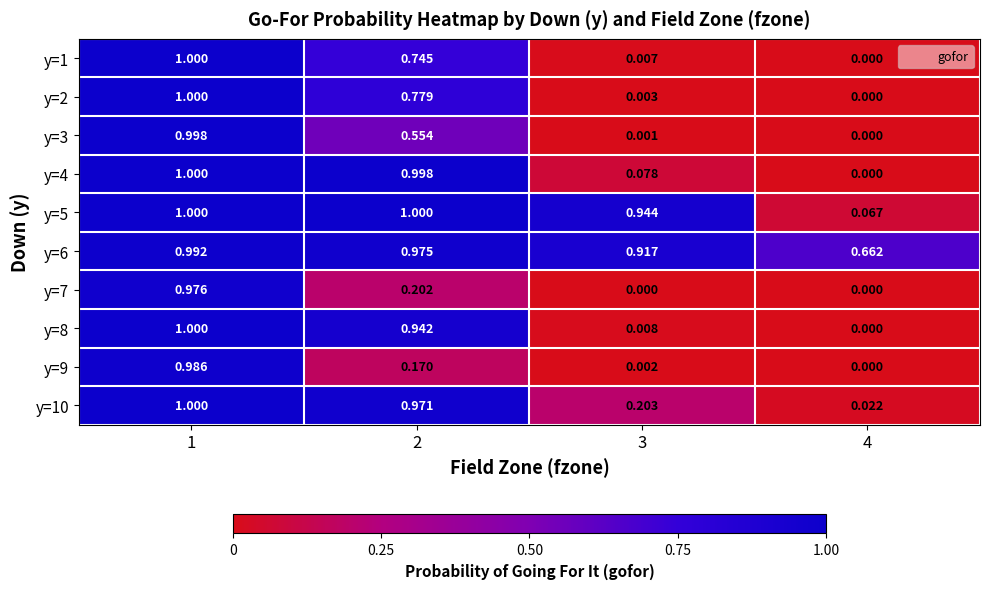

Is the value of y=7 at 2 greater than the value of y=10 at 3?

No